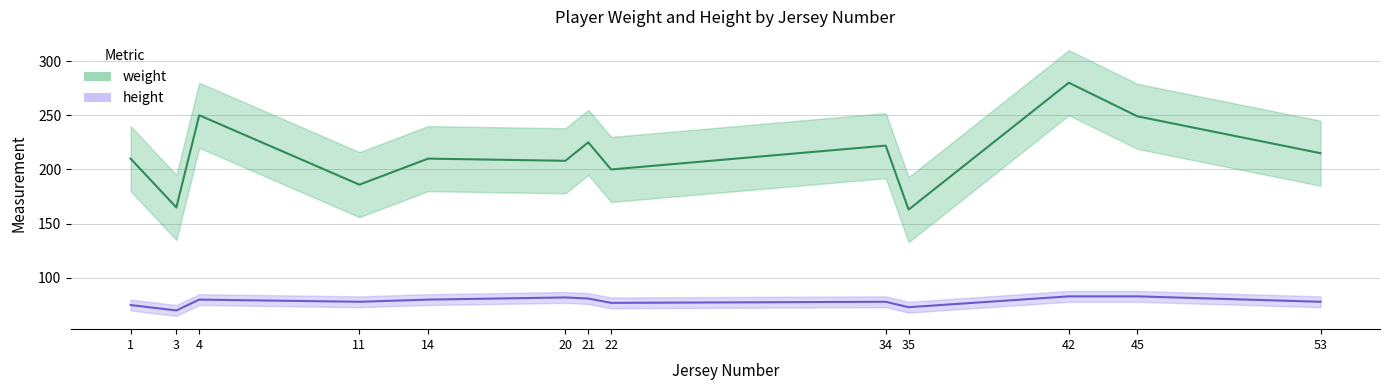

How many data points does each series have?

13